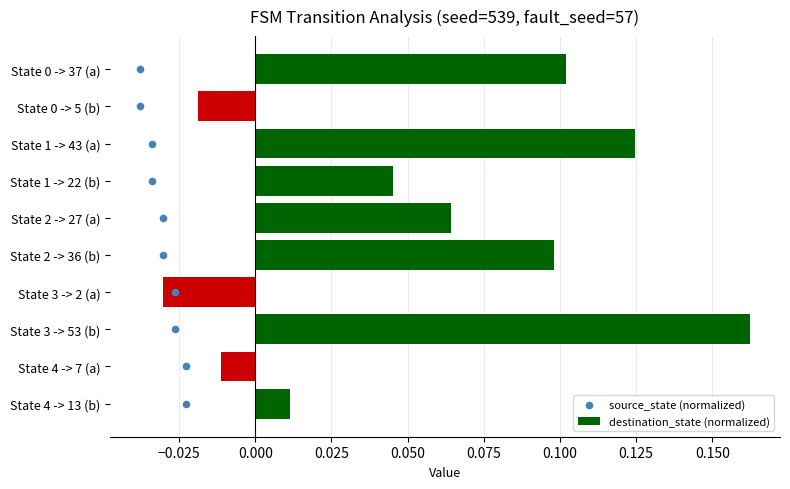

Which category has the highest value in the destination_state (normalized) series?

State 3 -> 53 (b)